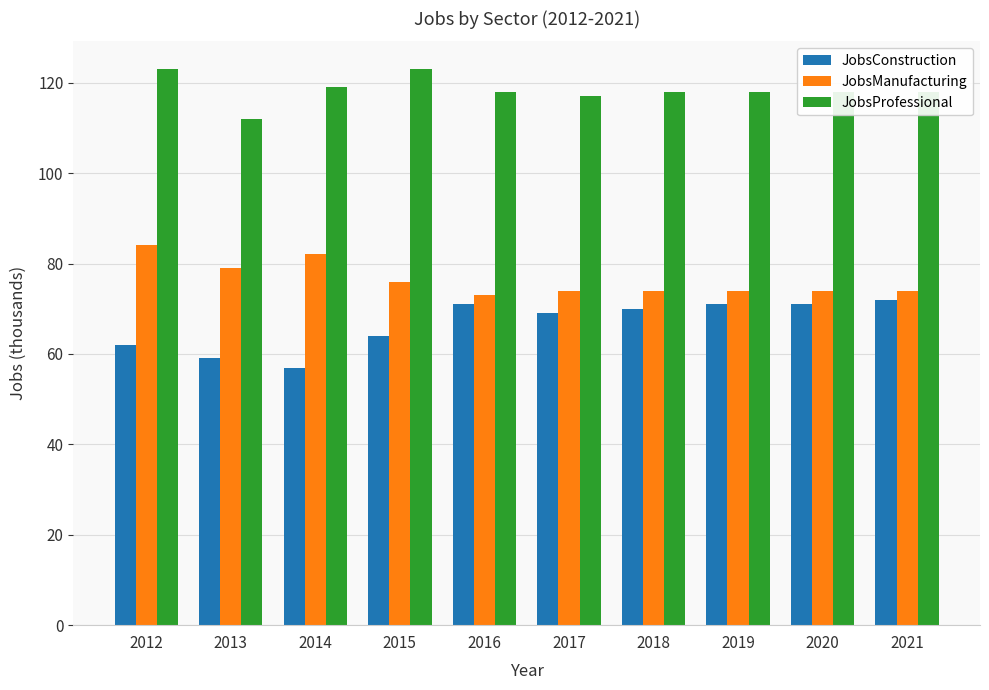

What is the difference between the maximum and minimum values in the JobsProfessional series?

11